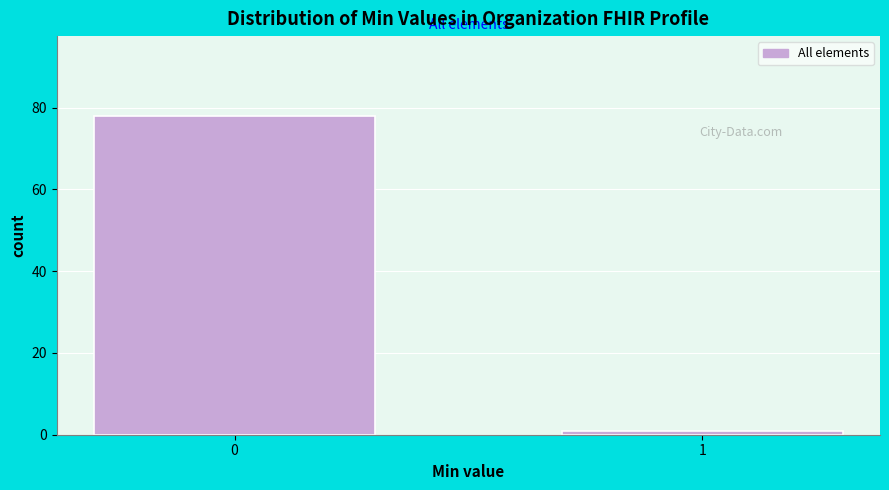

Reading right to left, extract all data points from this chart.

1=1	0=78